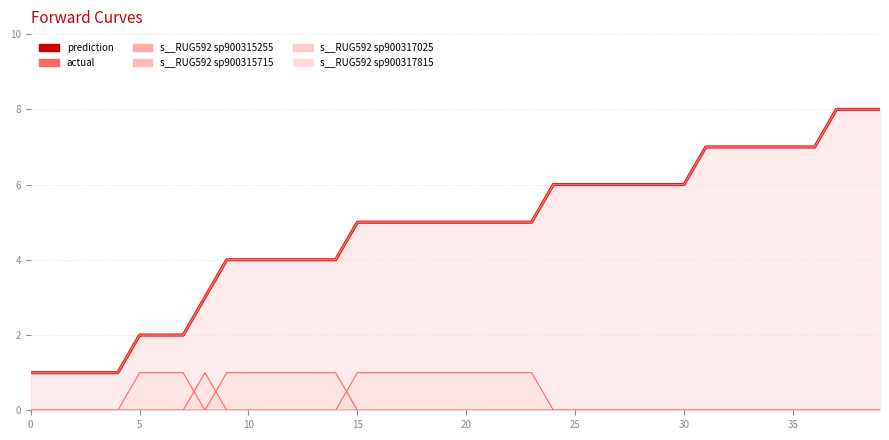

What is the greatest value displayed?

8